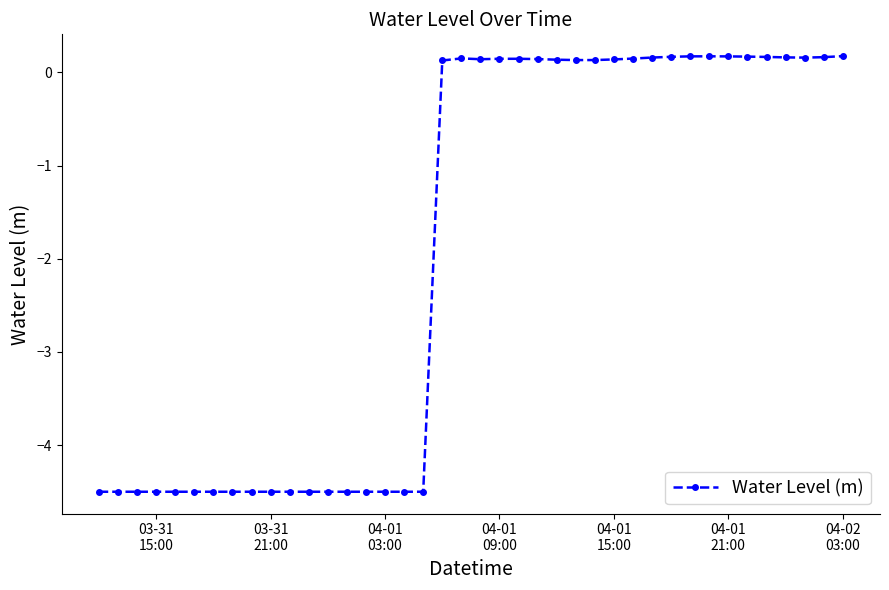

True or false: the data has more than 0 interior local peaks.

True